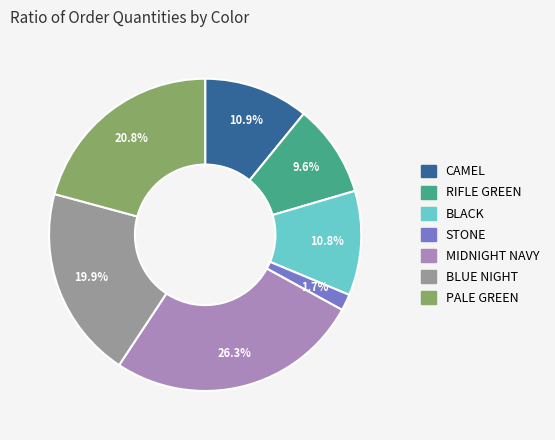

Is BLUE NIGHT the majority of the pie?

No